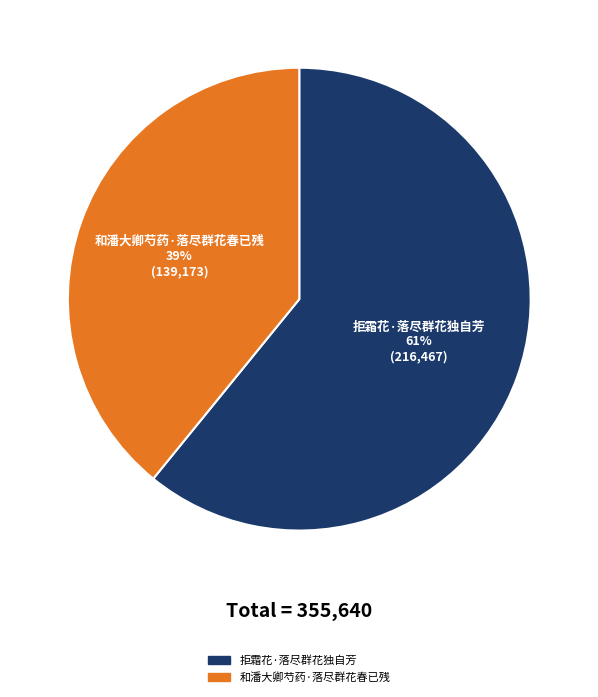

To the nearest percent, what is the average slice percentage?

50%